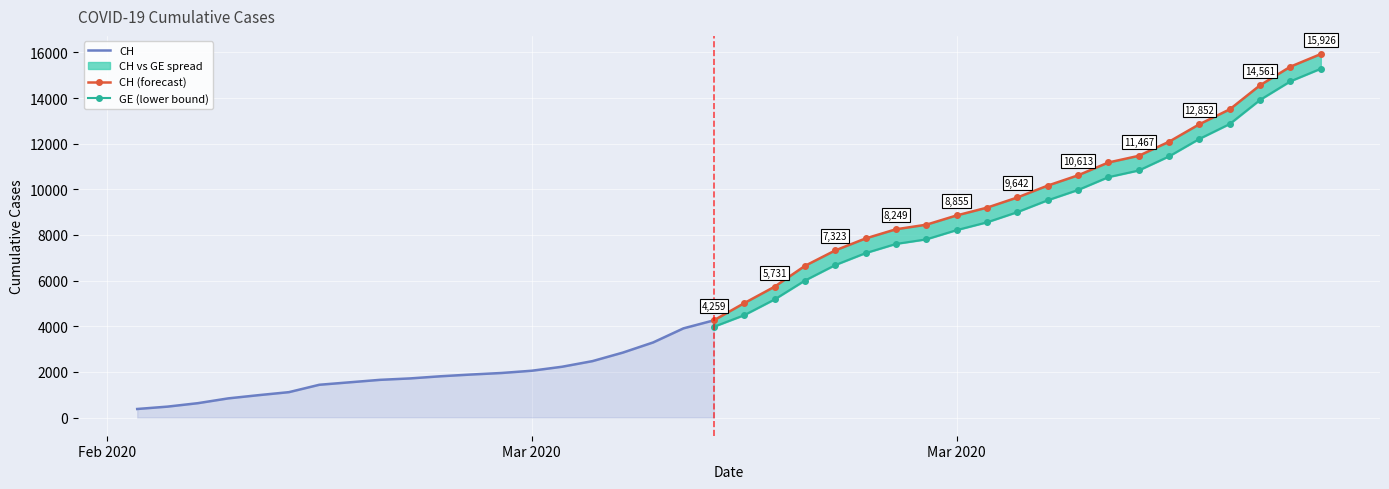

Is it true that GE equals 15625 at 33?

False